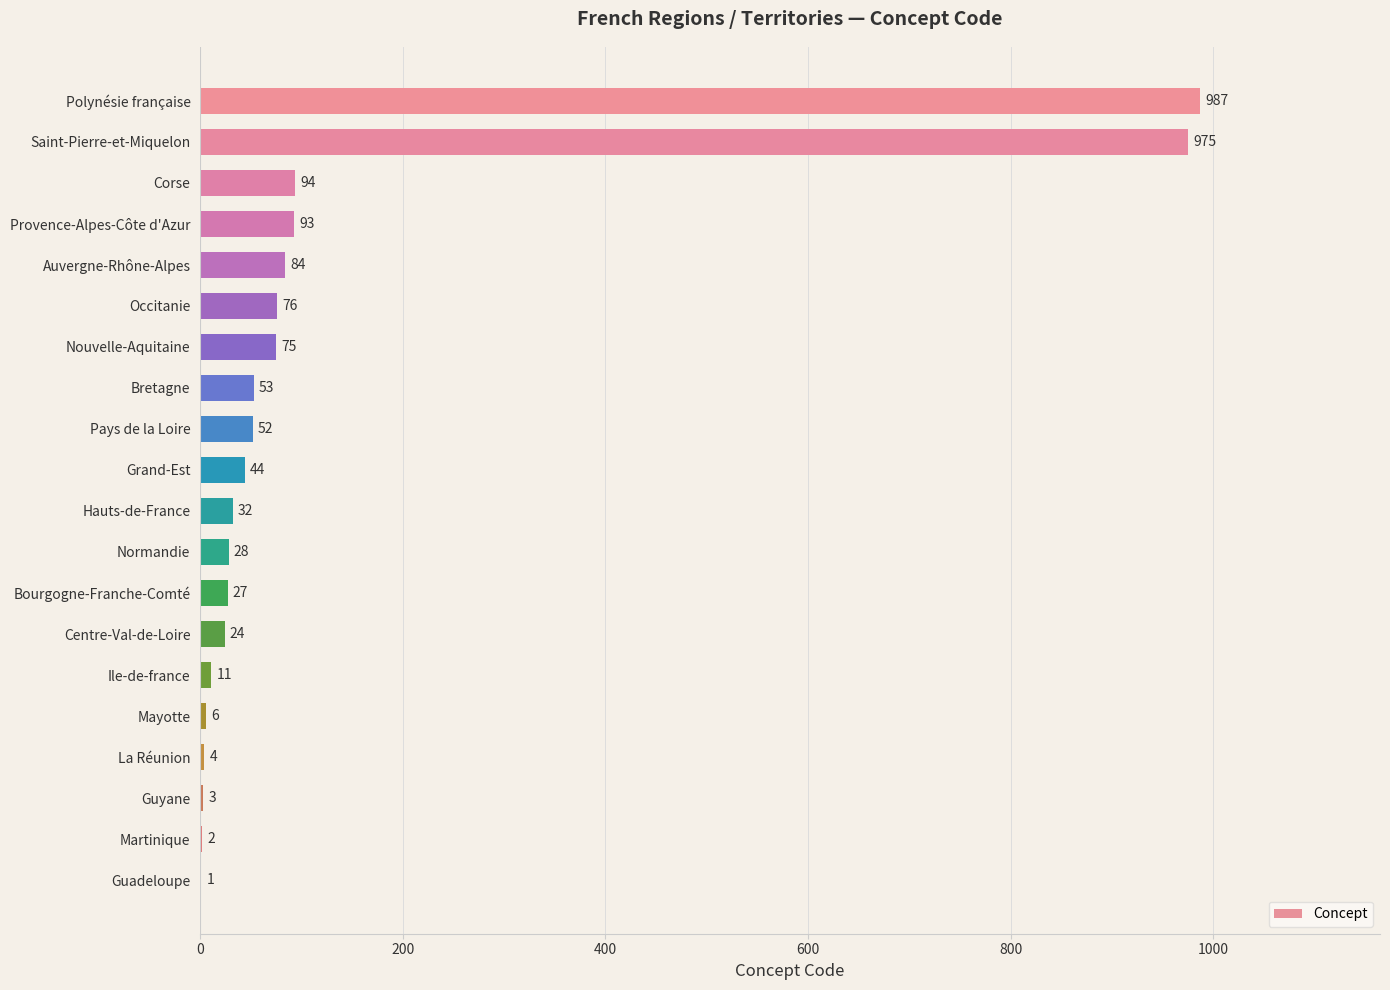

What value does the data have at Auvergne-Rhône-Alpes, to the nearest 50?

100